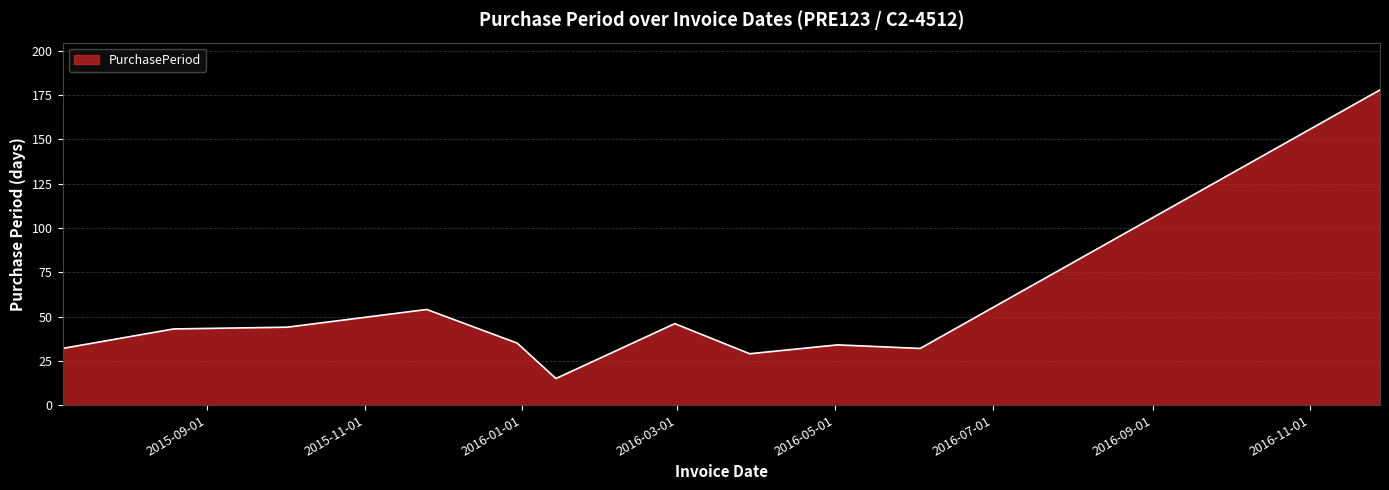

What is the smallest value displayed?

15